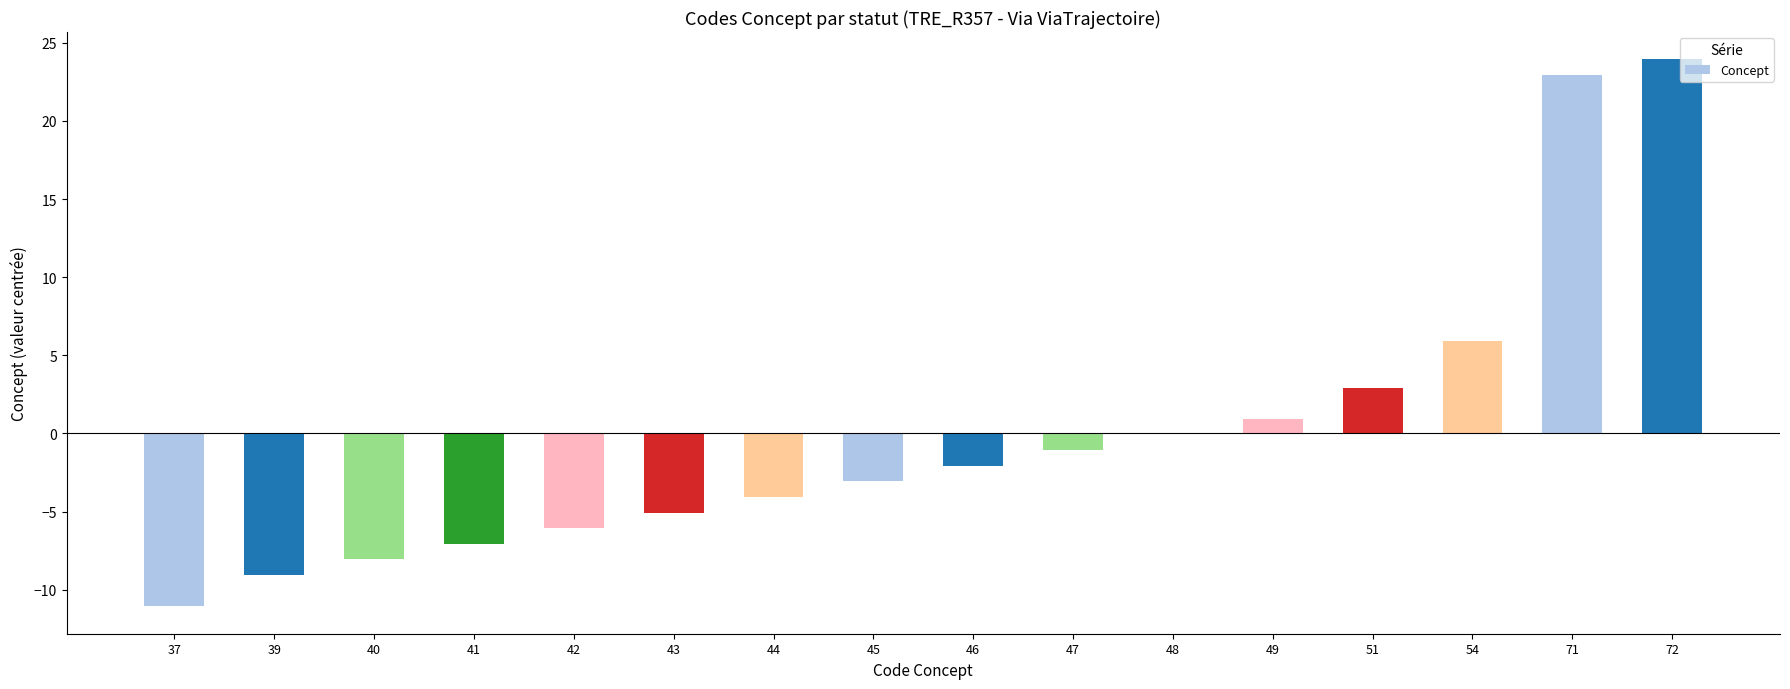

Which label corresponds to the largest value in the chart?

72